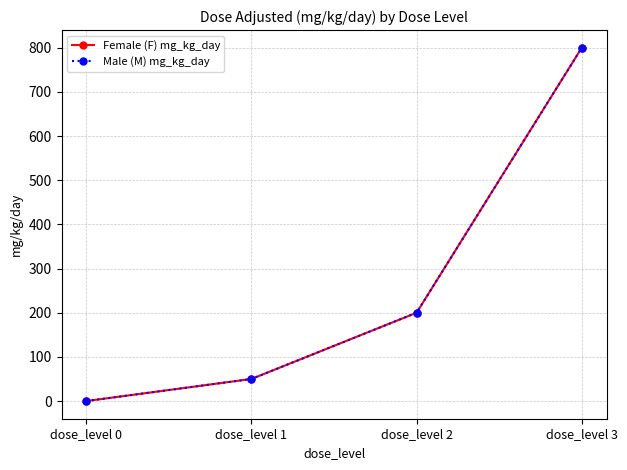

Does the chart have visible grid lines?

Yes